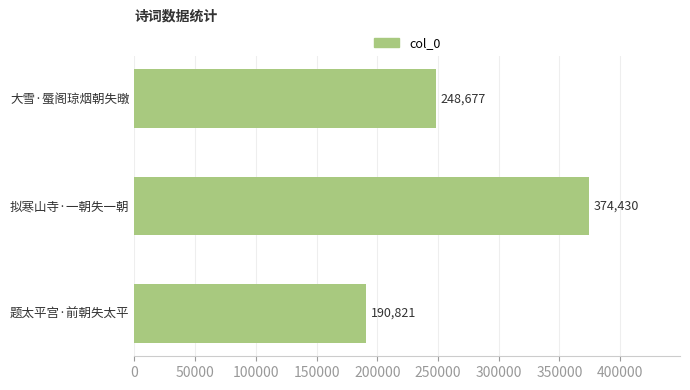

List the labels in order of value, largest first.

拟寒山寺·一朝失一朝, 大雪·蜃阁琼烟朝失暾, 题太平宫·前朝失太平